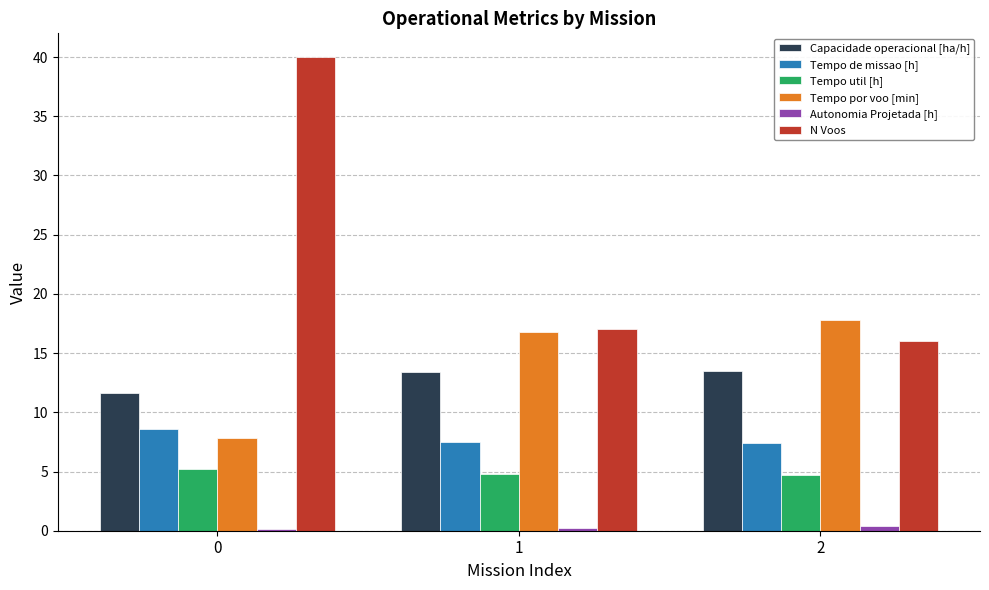

Is the value of N Voos at 1 greater than the value of Tempo util [h] at 2?

Yes